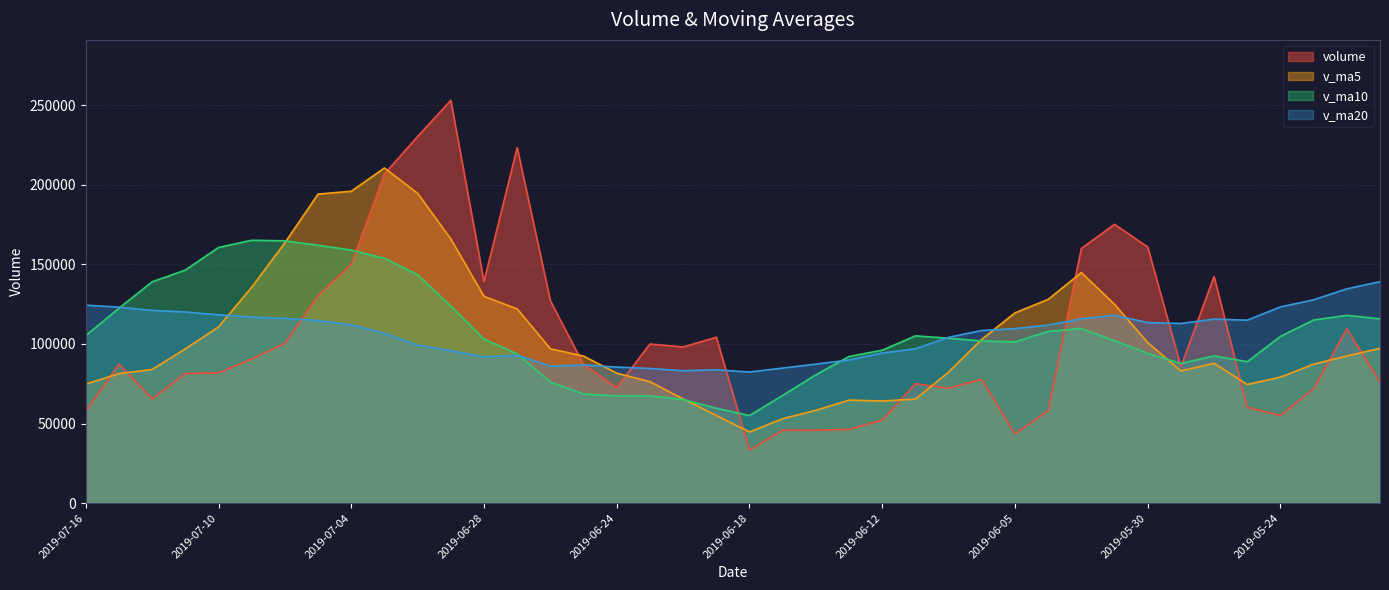

Which series ends up on top after the final intersection of v_ma20 and volume?

v_ma20